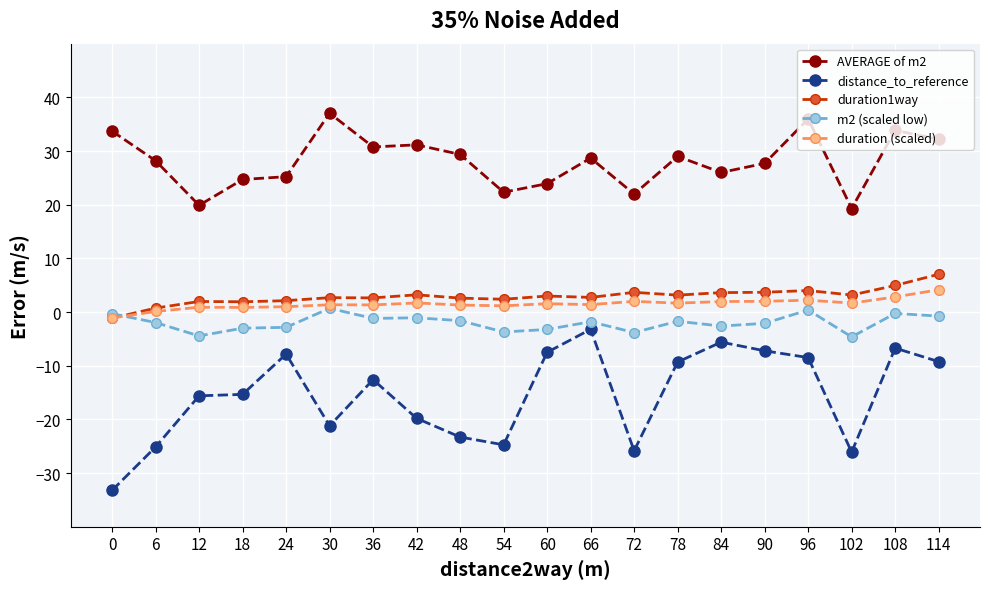

True or false: m2 (scaled low) has more than 1 interior local peaks.

True